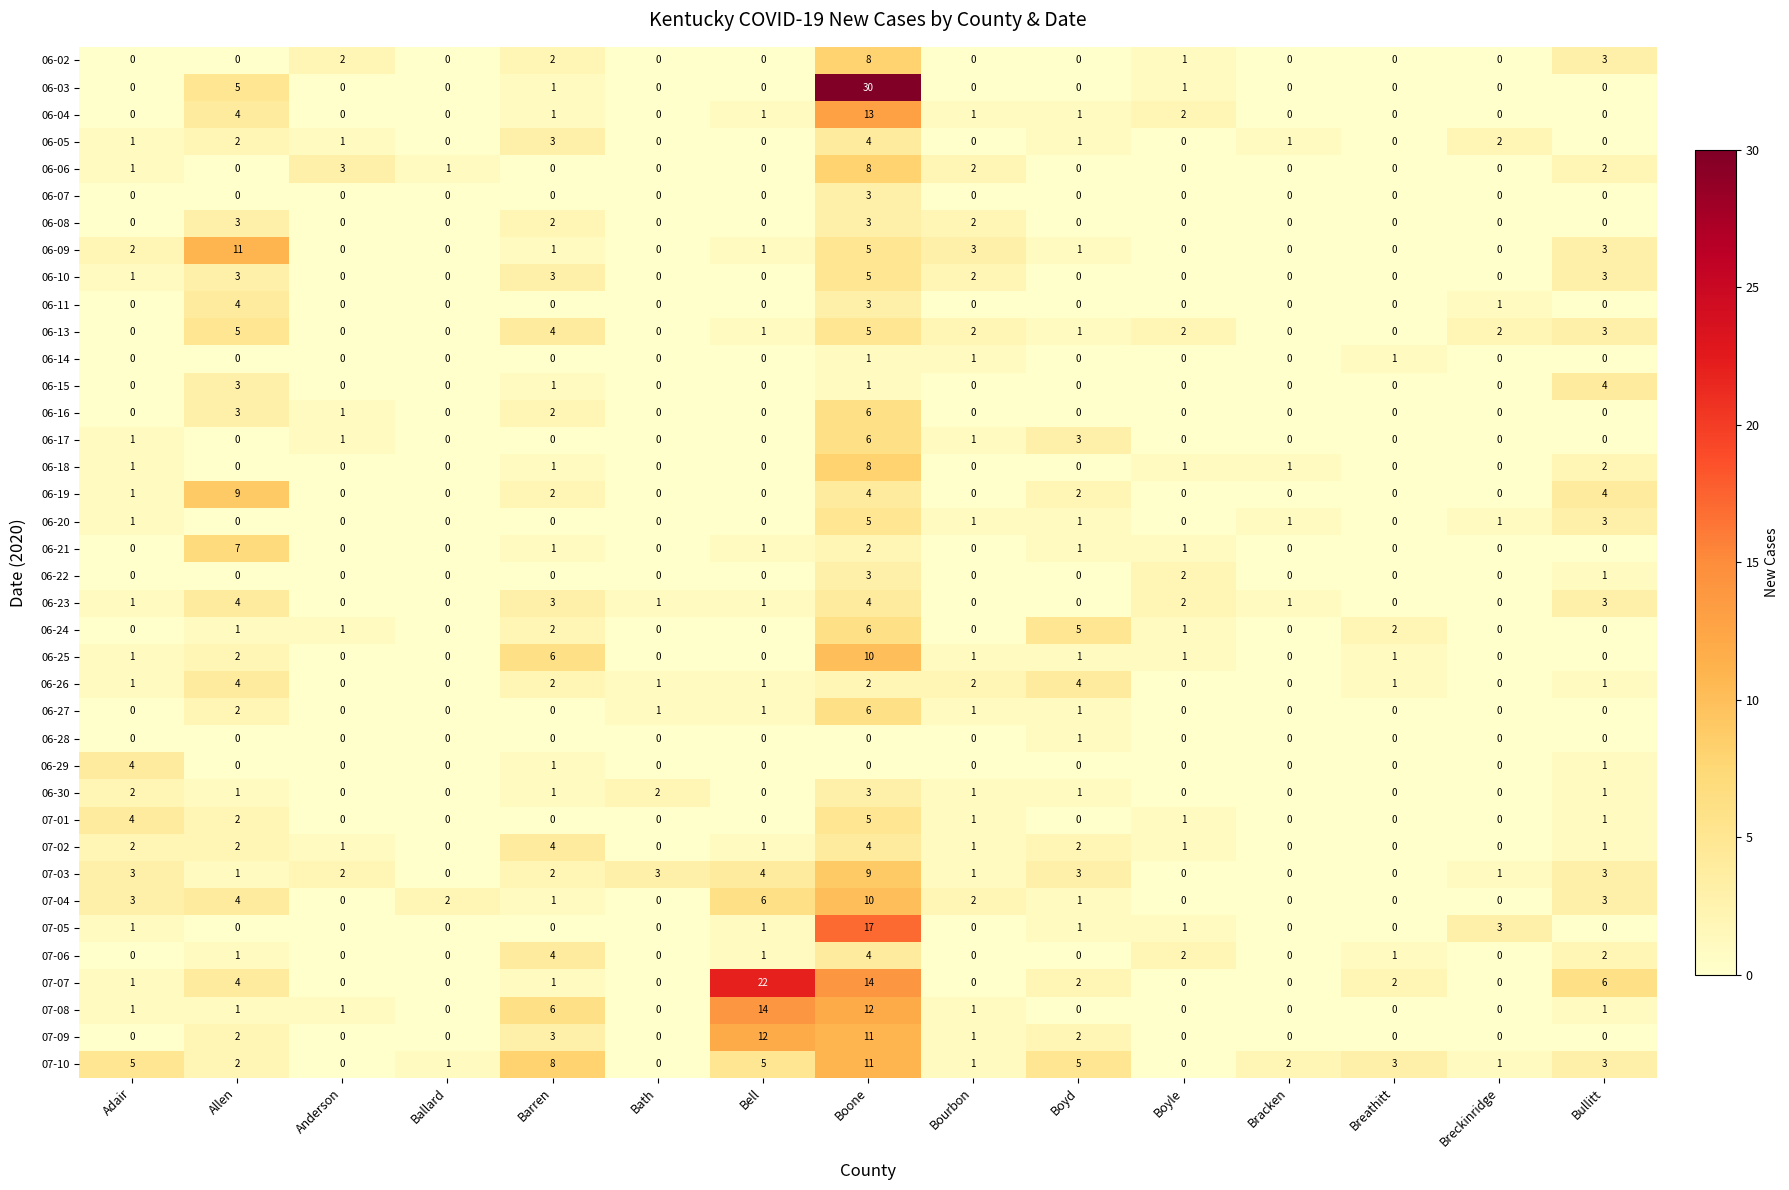

What is the difference between the highest and lowest values at Boyd?

5